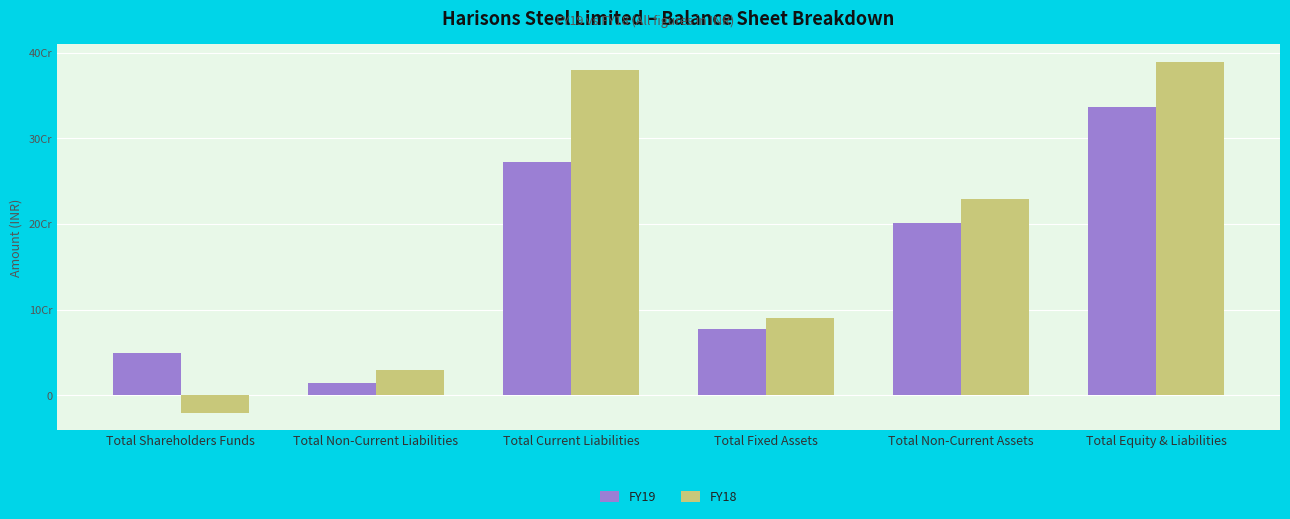

Reading right to left, extract all data points from this chart.

FY19: 336557000	201498000	77586000	272850000	14696000	49011000
FY18: 389437000	228922000	90406000	379471000	30195000	-20229000